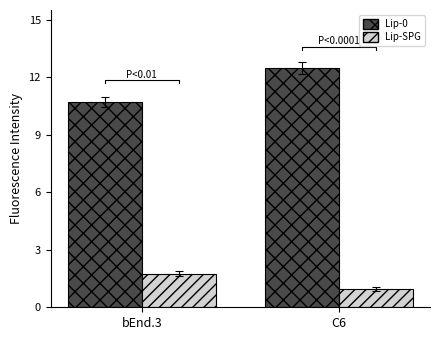

Rank the series by their maximum value, from lowest to highest.

Lip-SPG, Lip-0